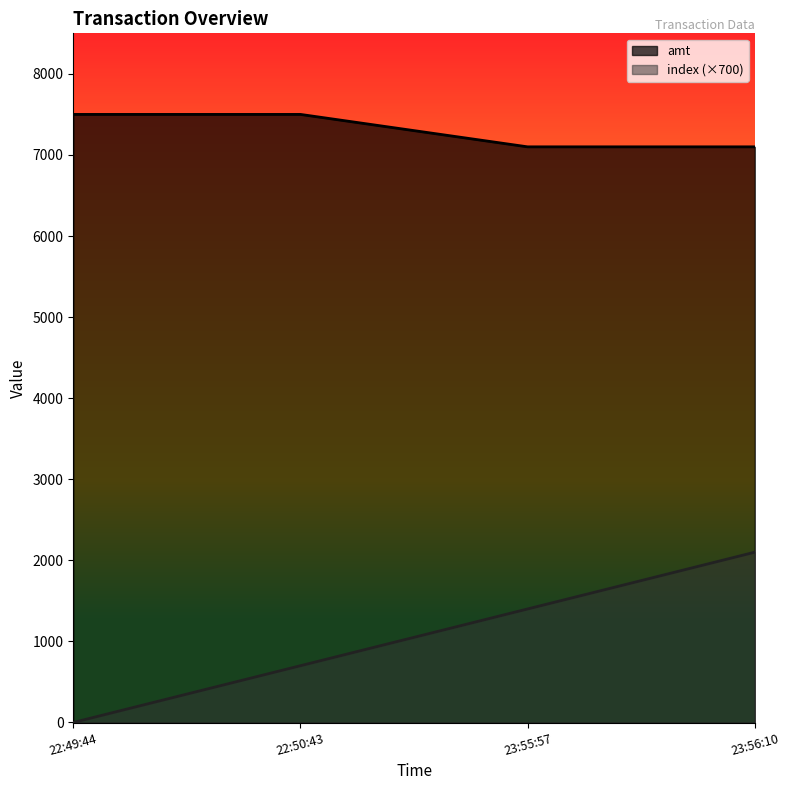

What is the highest value of the amt series?

7500